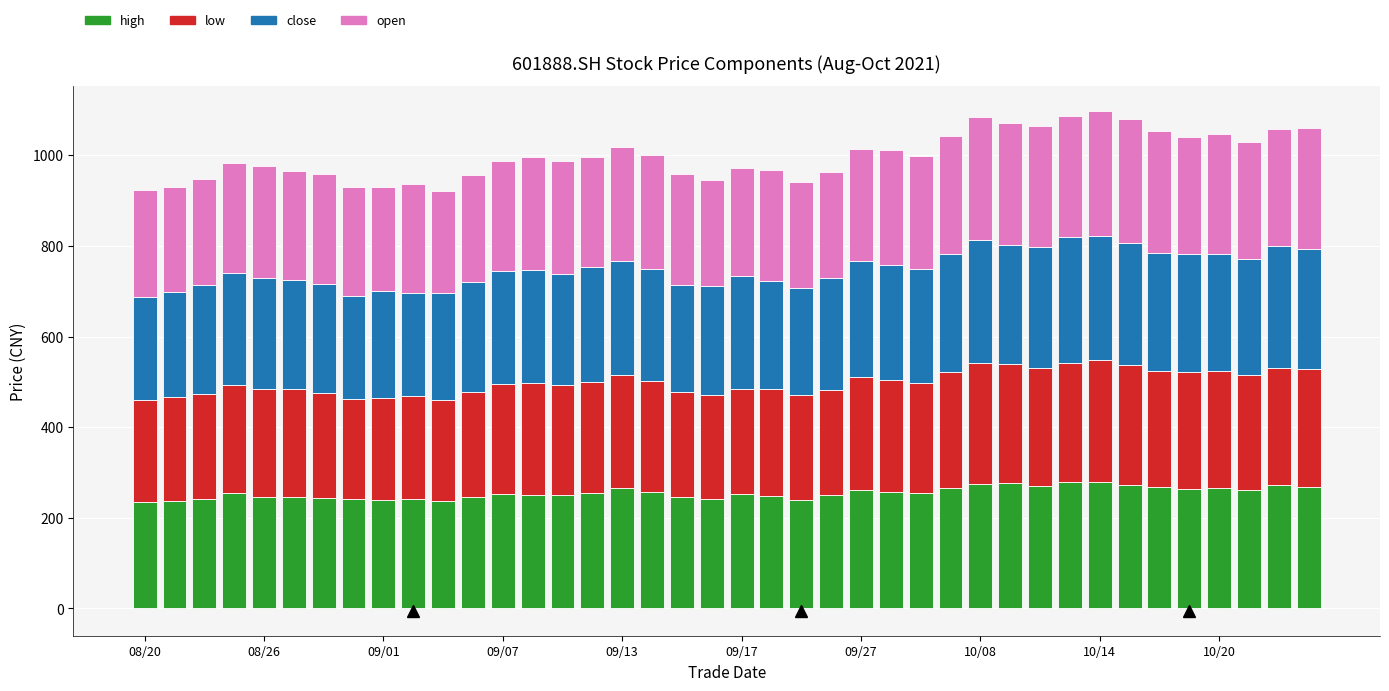

How many distinct data groups are displayed?

4